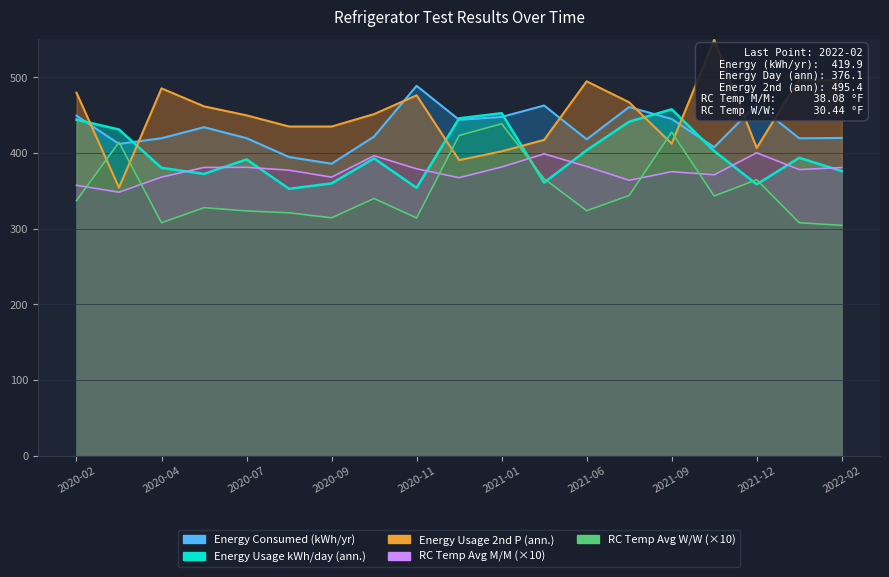

After their last crossing, which series has the higher values: RC Temp Average (M/M) or RC Temp Average (W/W or C/C)?

RC Temp Average (M/M)